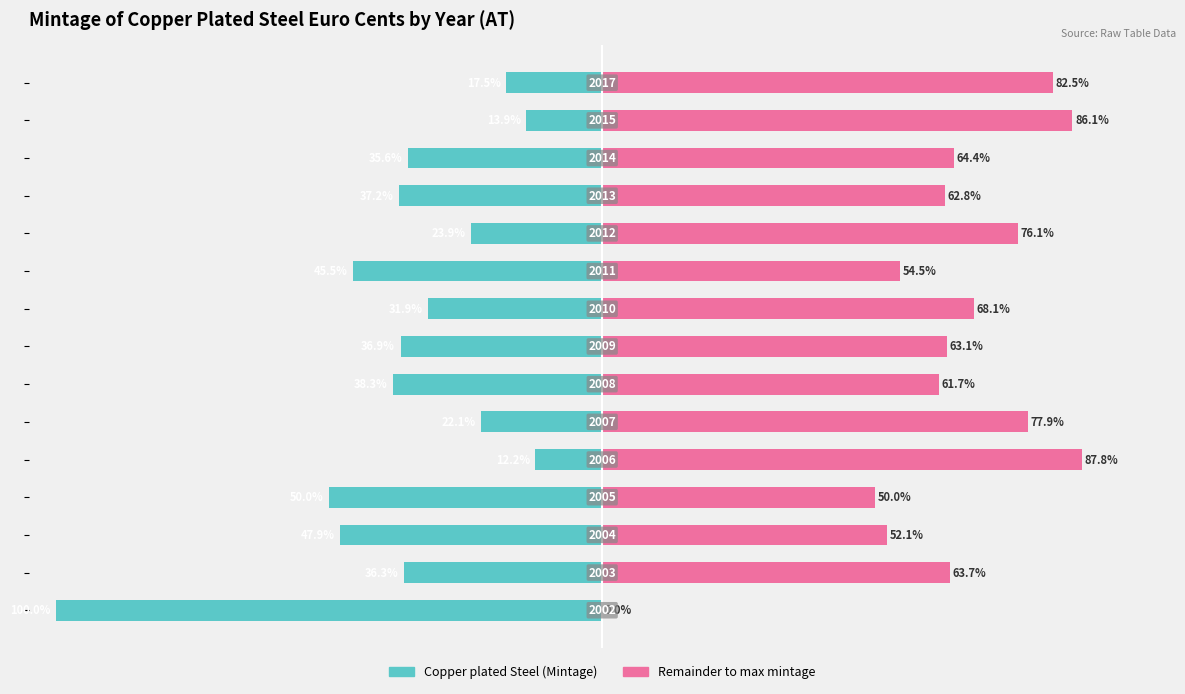

Is it true that Remainder to max equals 87.1 at 3?

False